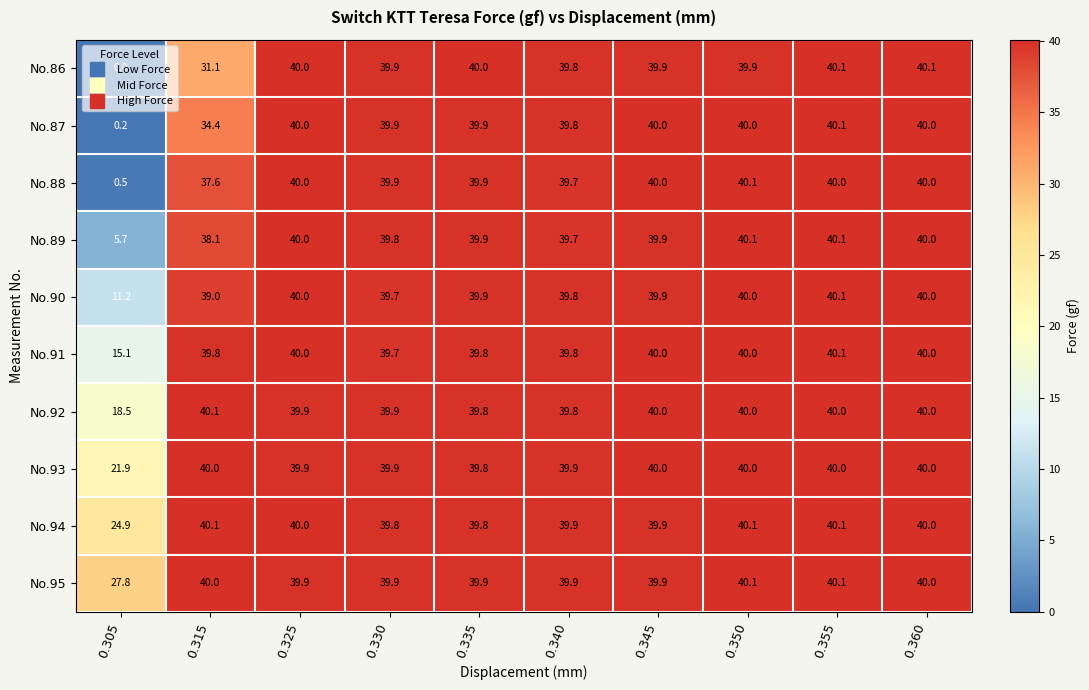

The No.86 series shows 40.0 at 0.335. True or false?

True